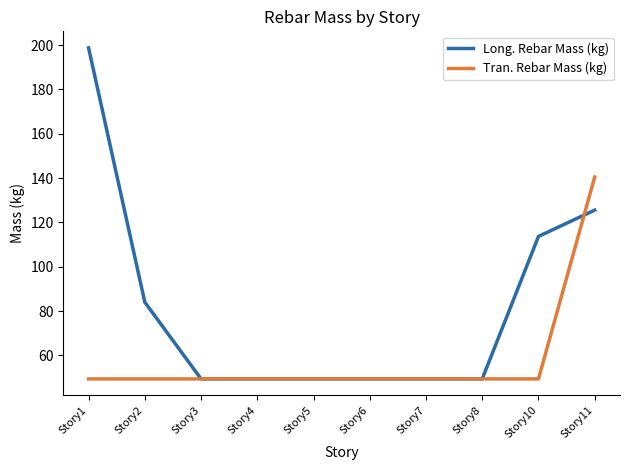

Between Story1 and Story4, which series saw the biggest shift?

Long. Rebar Mass (kg)